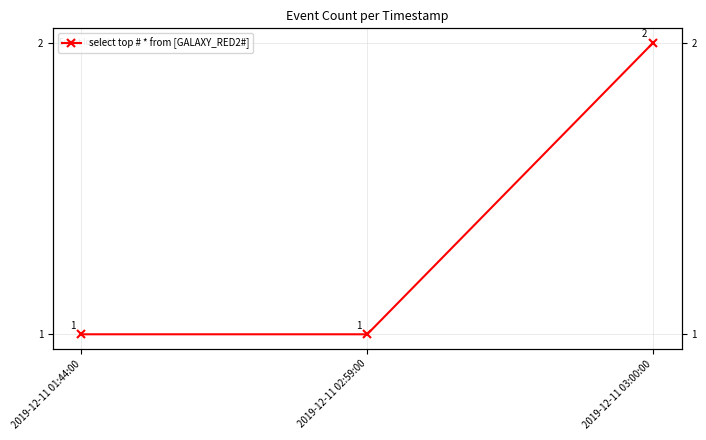

Reading left to right, extract all data points from this chart.

2019-12-11 01:44:00=1	2019-12-11 02:59:00=1	2019-12-11 03:00:00=2